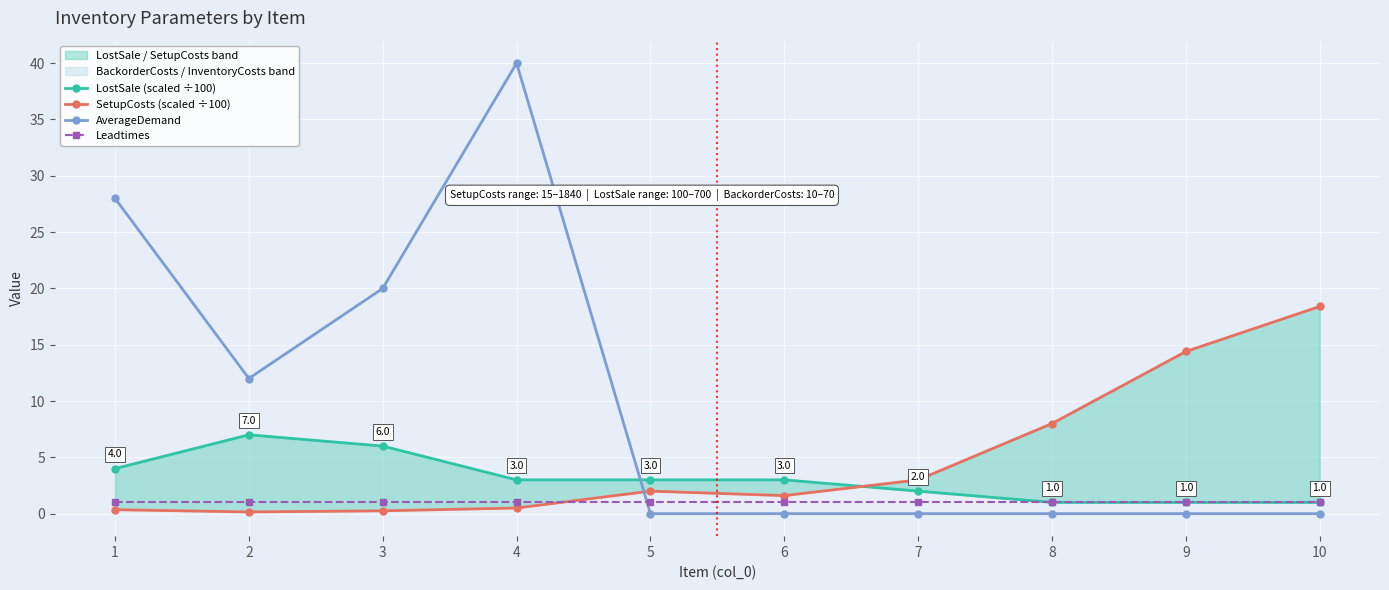

Rank the series by their maximum value, from highest to lowest.

AverageDemand, SetupCosts (scaled ÷100), LostSale (scaled ÷100), Leadtimes